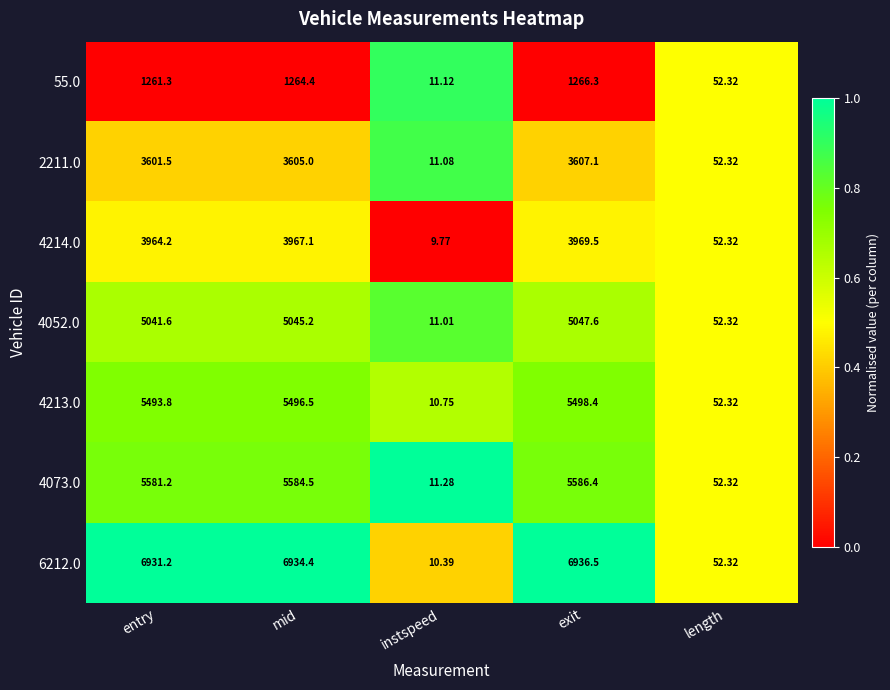

At which label does 4213.0 first exceed 5493?

entry